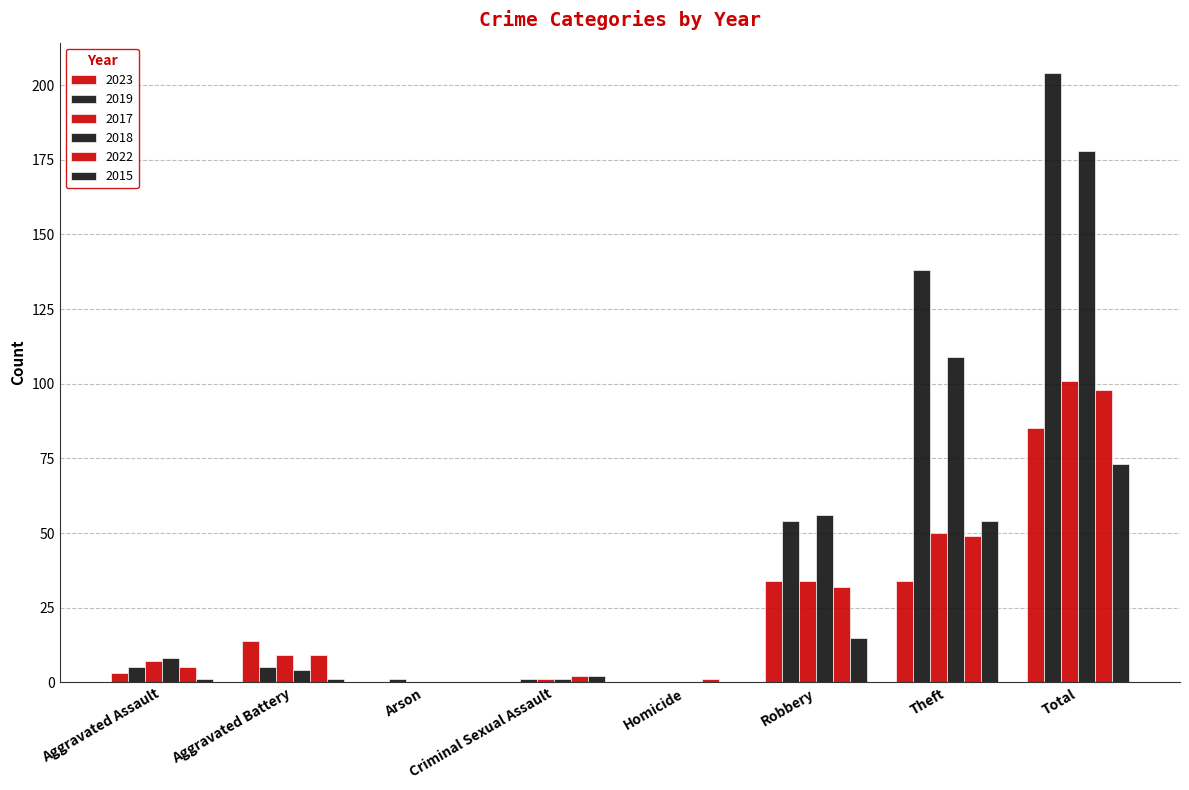

How many categories are shown in the chart?

8